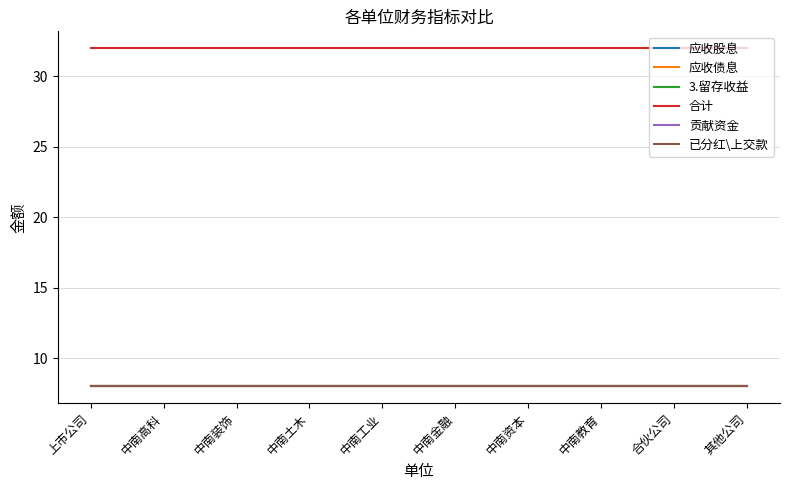

True or false: 贡献资金 and 已分红\上交款 cross at least once.

False